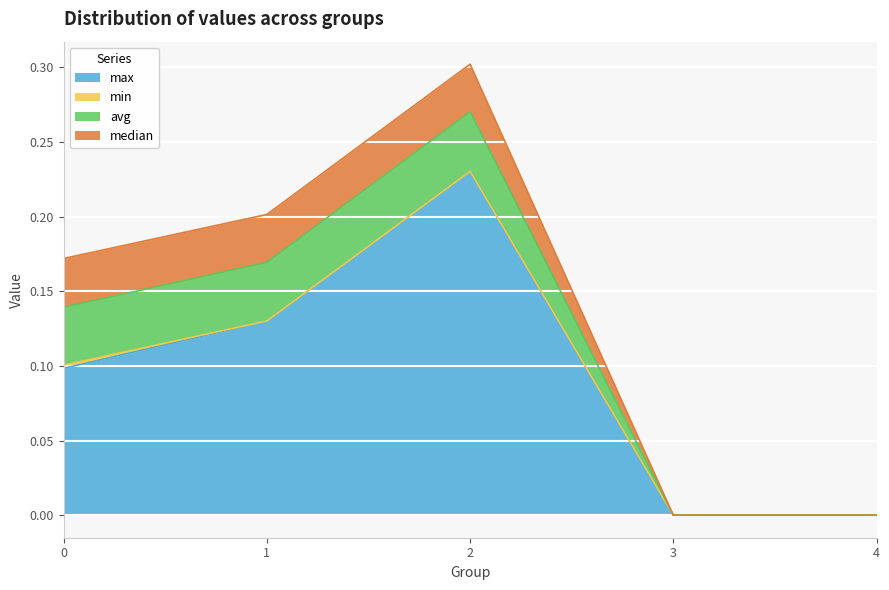

How many interior local peaks does the max series have?

1